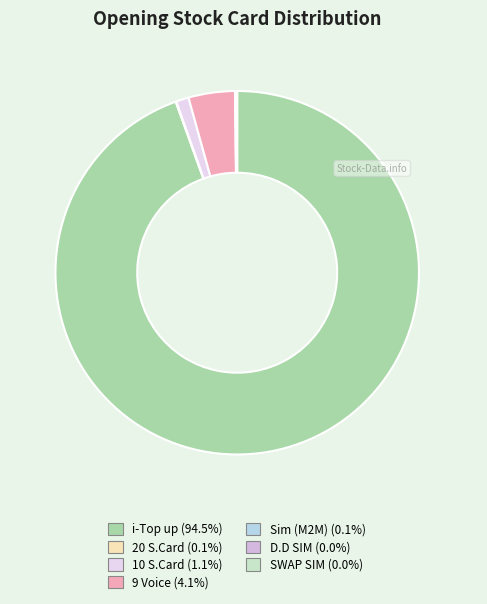

Combined, do 20 S.Card and SWAP SIM account for over 50%?

No